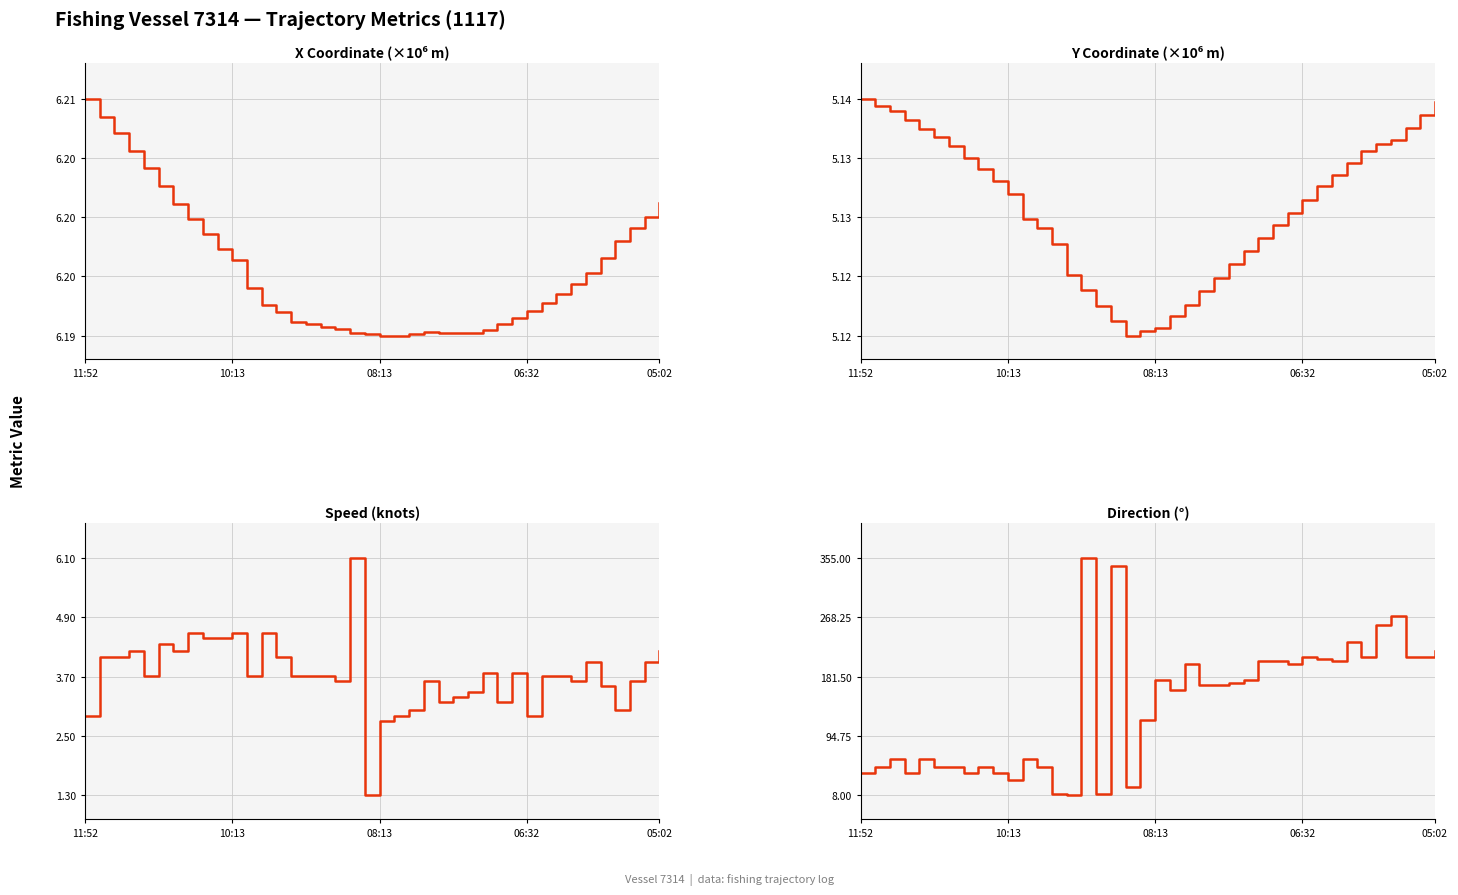

Which series has the widest spread of values?

Direction (°)